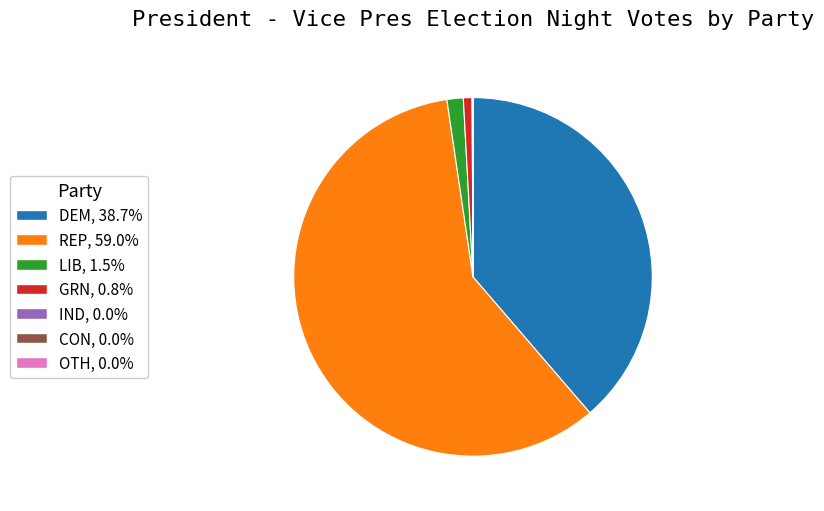

Is the sum of LIB and DEM greater than half?

No